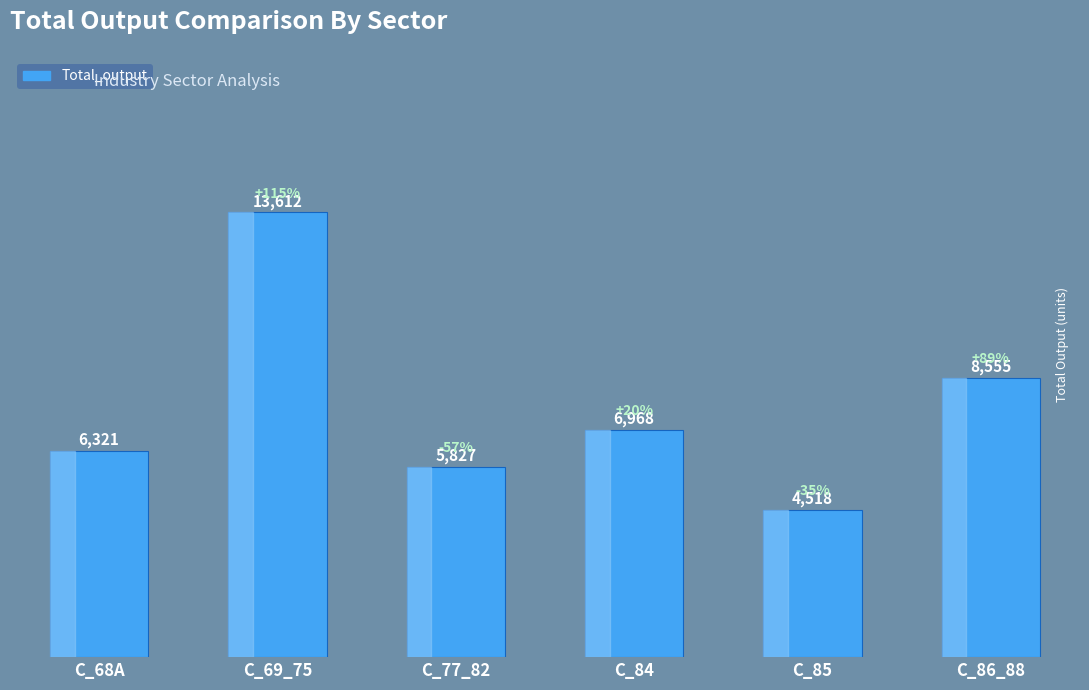

What is the label of the 5th bar from the right?

C_69_75